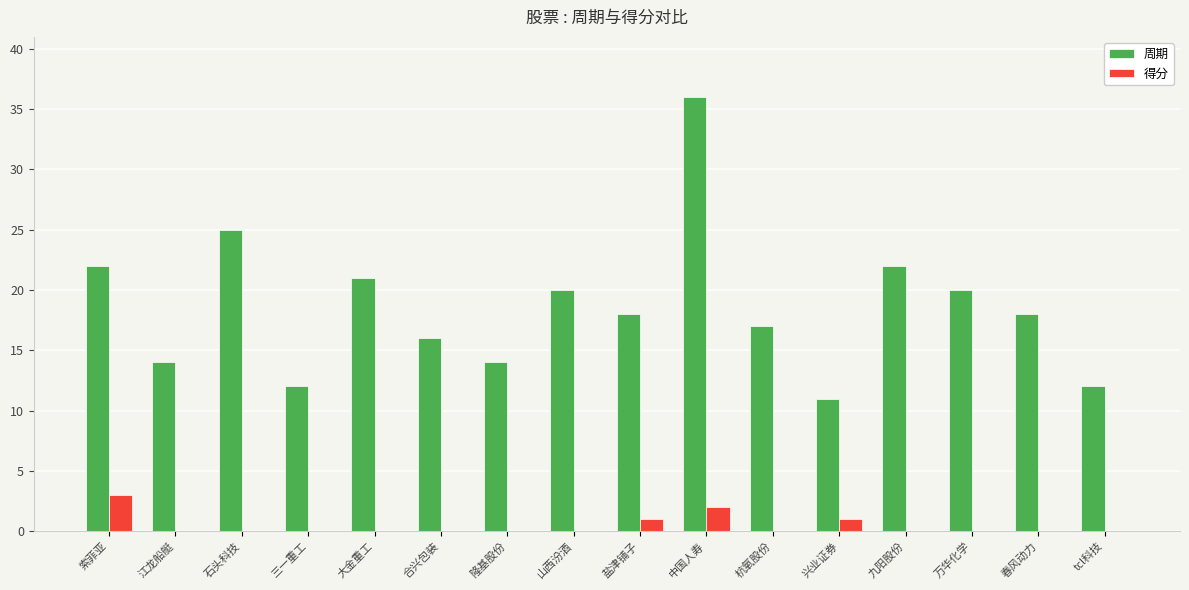

Reading right to left, list all the values displayed in this chart.

周期: tcl科技=12	春风动力=18	万华化学=20	九阳股份=22	兴业证券=11	杭氧股份=17	中国人寿=36	盐津铺子=18	山西汾酒=20	隆基股份=14	合兴包装=16	大金重工=21	三一重工=12	石头科技=25	江龙船艇=14	索菲亚=22
得分: tcl科技=0	春风动力=0	万华化学=0	九阳股份=0	兴业证券=1	杭氧股份=0	中国人寿=2	盐津铺子=1	山西汾酒=0	隆基股份=0	合兴包装=0	大金重工=0	三一重工=0	石头科技=0	江龙船艇=0	索菲亚=3